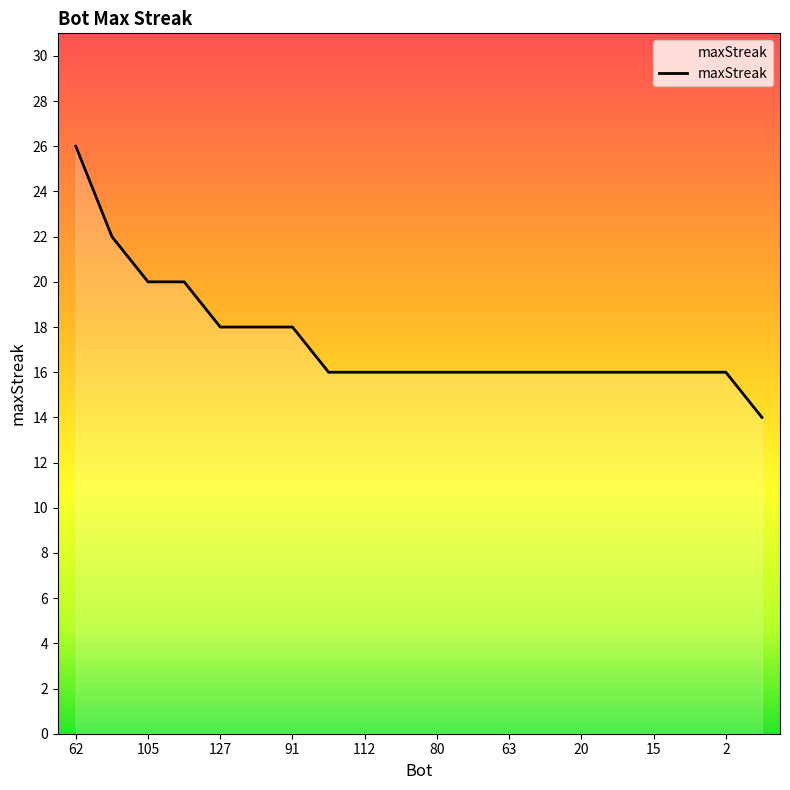

What is the difference between the maximum and minimum values?

12